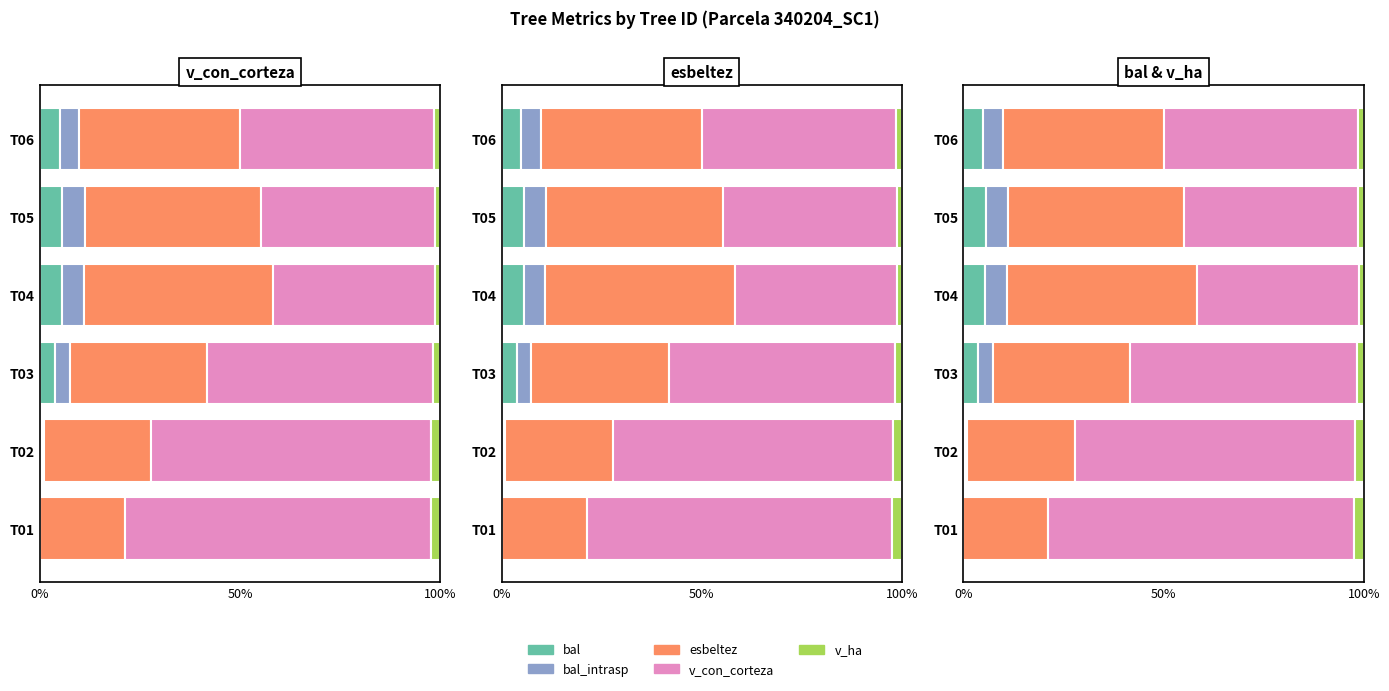

True or false: bal_intrasp has a value of 0.5 at T02.

True